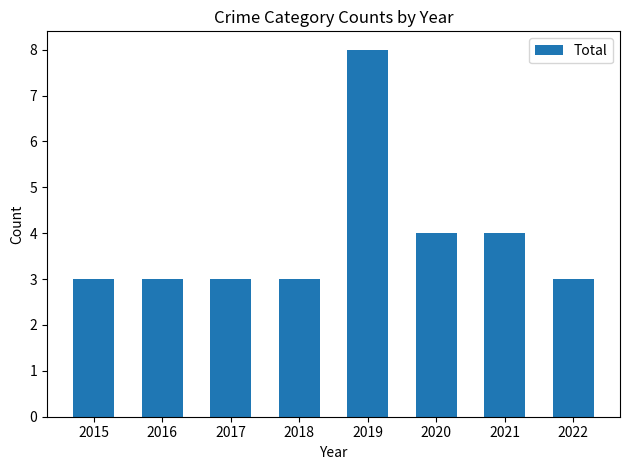

Which has a higher value, 2022 or 2021?

2021